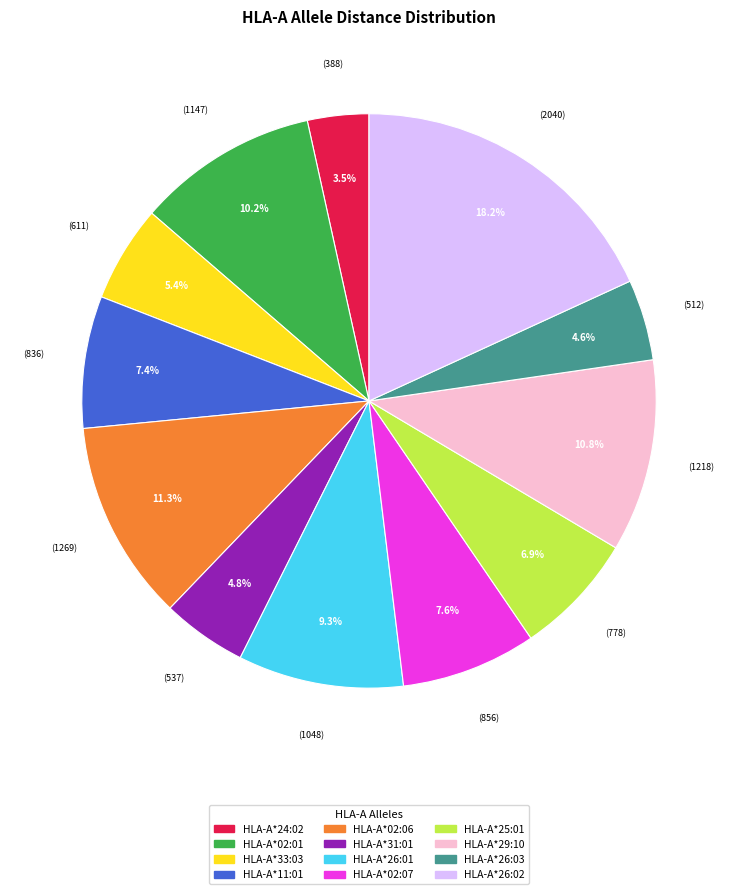

Does HLA-A*29:10 account for over 50% of the chart?

No